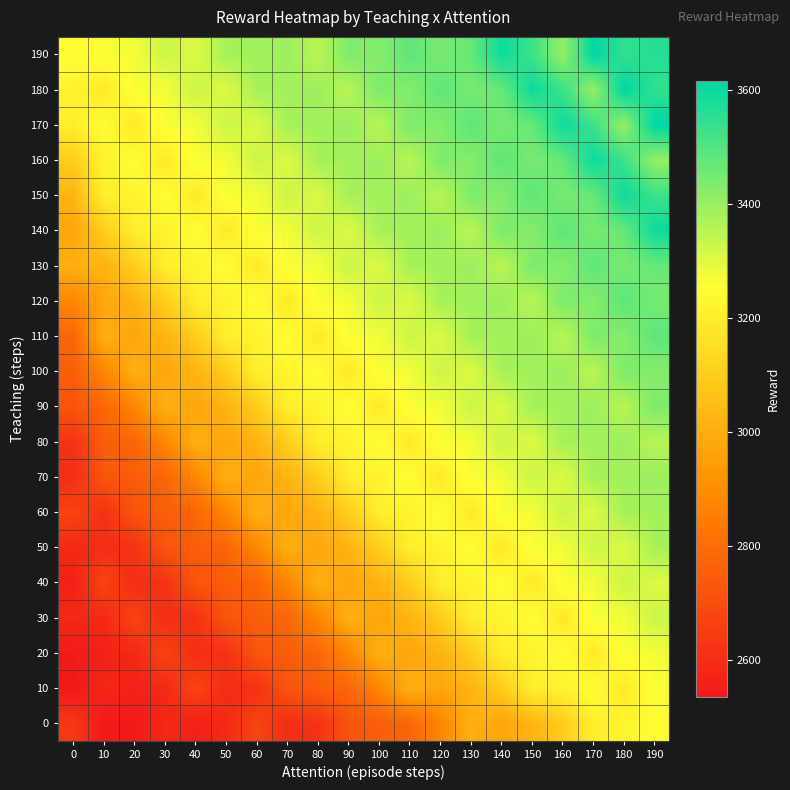

Reading right to left, transcribe all the data shown in this chart.

0: 190=3252.0	180=3219.1	170=3204.2	160=3095.9	150=3022.3	140=2973.6	130=3008.9	120=2877.0	110=2777.5	100=2751.1	90=2722.9	80=2614.1	70=2595.8	60=2673.6	50=2586.2	40=2561.5	30=2583.7	20=2541.0	10=2535.2	0=2633.9
10: 190=3265.3	180=3188.8	170=3252.0	160=3219.1	150=3204.2	140=3095.9	130=3022.3	120=2973.6	110=3008.9	100=2877.0	90=2777.5	80=2751.1	70=2722.9	60=2614.1	50=2595.8	40=2673.6	30=2586.2	20=2561.5	10=2583.7	0=2535.2
20: 190=3272.1	180=3265.3	170=3188.8	160=3252.0	150=3219.1	140=3204.2	130=3095.9	120=3022.3	110=2973.6	100=3008.9	90=2877.0	80=2777.5	70=2751.1	60=2722.9	50=2614.1	40=2595.8	30=2673.6	20=2586.2	10=2561.5	0=2541.0
30: 190=3329.6	180=3272.1	170=3265.3	160=3188.8	150=3252.0	140=3219.1	130=3204.2	120=3095.9	110=3022.3	100=2973.6	90=3008.9	80=2877.0	70=2777.5	60=2751.1	50=2722.9	40=2614.1	30=2595.8	20=2673.6	10=2586.2	0=2583.7
40: 190=3302.7	180=3329.6	170=3272.1	160=3265.3	150=3188.8	140=3252.0	130=3219.1	120=3204.2	110=3095.9	100=3022.3	90=2973.6	80=3008.9	70=2877.0	60=2777.5	50=2751.1	40=2722.9	30=2614.1	20=2595.8	10=2673.6	0=2561.5
50: 190=3379.9	180=3302.7	170=3329.6	160=3272.1	150=3265.3	140=3188.8	130=3252.0	120=3219.1	110=3204.2	100=3095.9	90=3022.3	80=2973.6	70=3008.9	60=2877.0	50=2777.5	40=2751.1	30=2722.9	20=2614.1	10=2595.8	0=2586.2
60: 190=3384.6	180=3379.9	170=3302.7	160=3329.6	150=3272.1	140=3265.3	130=3188.8	120=3252.0	110=3219.1	100=3204.2	90=3095.9	80=3022.3	70=2973.6	60=3008.9	50=2877.0	40=2777.5	30=2751.1	20=2722.9	10=2614.1	0=2673.6
70: 190=3394.7	180=3384.6	170=3379.9	160=3302.7	150=3329.6	140=3272.1	130=3265.3	120=3188.8	110=3252.0	100=3219.1	90=3204.2	80=3095.9	70=3022.3	60=2973.6	50=3008.9	40=2877.0	30=2777.5	20=2751.1	10=2722.9	0=2595.8
80: 190=3353.9	180=3394.7	170=3384.6	160=3379.9	150=3302.7	140=3329.6	130=3272.1	120=3265.3	110=3188.8	100=3252.0	90=3219.1	80=3204.2	70=3095.9	60=3022.3	50=2973.6	40=3008.9	30=2877.0	20=2777.5	10=2751.1	0=2614.1
90: 190=3436.4	180=3353.9	170=3394.7	160=3384.6	150=3379.9	140=3302.7	130=3329.6	120=3272.1	110=3265.3	100=3188.8	90=3252.0	80=3219.1	70=3204.2	60=3095.9	50=3022.3	40=2973.6	30=3008.9	20=2877.0	10=2777.5	0=2722.9
100: 190=3426.5	180=3436.4	170=3353.9	160=3394.7	150=3384.6	140=3379.9	130=3302.7	120=3329.6	110=3272.1	100=3265.3	90=3188.8	80=3252.0	70=3219.1	60=3204.2	50=3095.9	40=3022.3	30=2973.6	20=3008.9	10=2877.0	0=2751.1
110: 190=3482.7	180=3426.5	170=3436.4	160=3353.9	150=3394.7	140=3384.6	130=3379.9	120=3302.7	110=3329.6	100=3272.1	90=3265.3	80=3188.8	70=3252.0	60=3219.1	50=3204.2	40=3095.9	30=3022.3	20=2973.6	10=3008.9	0=2777.5
120: 190=3443.6	180=3482.7	170=3426.5	160=3436.4	150=3353.9	140=3394.7	130=3384.6	120=3379.9	110=3302.7	100=3329.6	90=3272.1	80=3265.3	70=3188.8	60=3252.0	50=3219.1	40=3204.2	30=3095.9	20=3022.3	10=2973.6	0=2877.0
130: 190=3470.1	180=3443.6	170=3482.7	160=3426.5	150=3436.4	140=3353.9	130=3394.7	120=3384.6	110=3379.9	100=3302.7	90=3329.6	80=3272.1	70=3265.3	60=3188.8	50=3252.0	40=3219.1	30=3204.2	20=3095.9	10=3022.3	0=3008.9
140: 190=3593.4	180=3470.1	170=3443.6	160=3482.7	150=3426.5	140=3436.4	130=3353.9	120=3394.7	110=3384.6	100=3379.9	90=3302.7	80=3329.6	70=3272.1	60=3265.3	50=3188.8	40=3252.0	30=3219.1	20=3204.2	10=3095.9	0=2973.6
150: 190=3531.2	180=3593.4	170=3470.1	160=3443.6	150=3482.7	140=3426.5	130=3436.4	120=3353.9	110=3394.7	100=3384.6	90=3379.9	80=3302.7	70=3329.6	60=3272.1	50=3265.3	40=3188.8	30=3252.0	20=3219.1	10=3204.2	0=3022.3
160: 190=3404.0	180=3531.2	170=3593.4	160=3470.1	150=3443.6	140=3482.7	130=3426.5	120=3436.4	110=3353.9	100=3394.7	90=3384.6	80=3379.9	70=3302.7	60=3329.6	50=3272.1	40=3265.3	30=3188.8	20=3252.0	10=3219.1	0=3095.9
170: 190=3616.1	180=3404.0	170=3531.2	160=3593.4	150=3470.1	140=3443.6	130=3482.7	120=3426.5	110=3436.4	100=3353.9	90=3394.7	80=3384.6	70=3379.9	60=3302.7	50=3329.6	40=3272.1	30=3265.3	20=3188.8	10=3252.0	0=3204.2
180: 190=3546.2	180=3616.1	170=3404.0	160=3531.2	150=3593.4	140=3470.1	130=3443.6	120=3482.7	110=3426.5	100=3436.4	90=3353.9	80=3394.7	70=3384.6	60=3379.9	50=3302.7	40=3329.6	30=3272.1	20=3265.3	10=3188.8	0=3219.1
190: 190=3561.9	180=3546.2	170=3616.1	160=3404.0	150=3531.2	140=3593.4	130=3470.1	120=3443.6	110=3482.7	100=3426.5	90=3436.4	80=3353.9	70=3394.7	60=3384.6	50=3379.9	40=3302.7	30=3329.6	20=3272.1	10=3265.3	0=3252.0